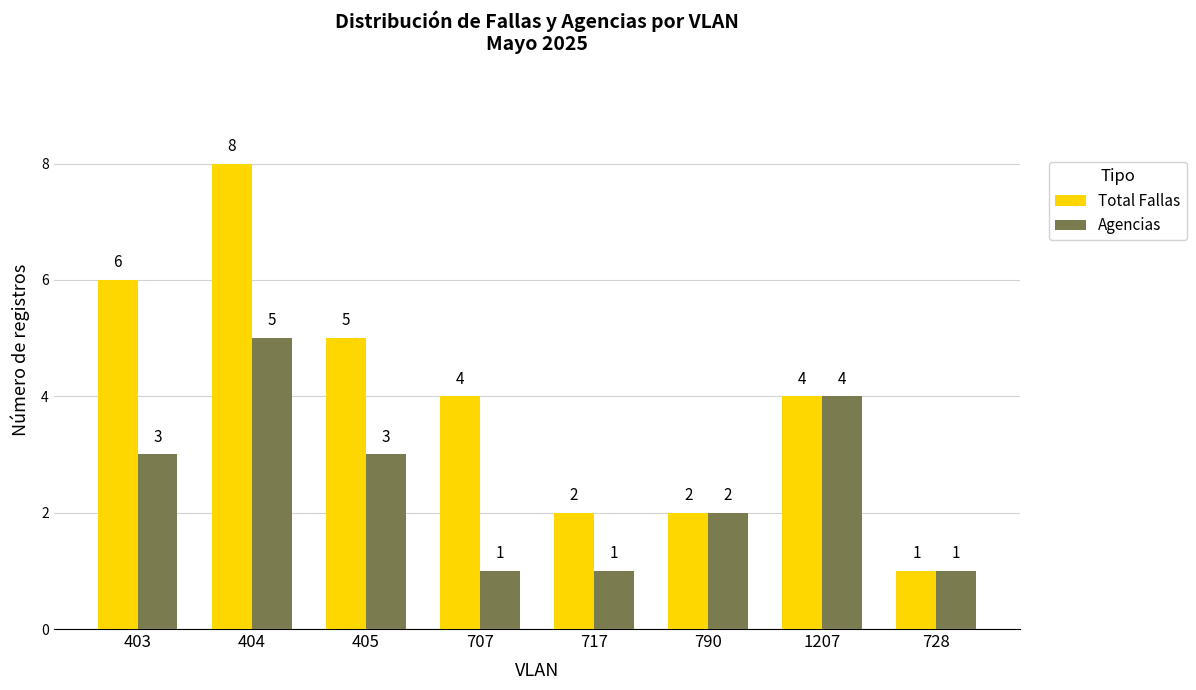

What is the sum of all Total Fallas values?

32